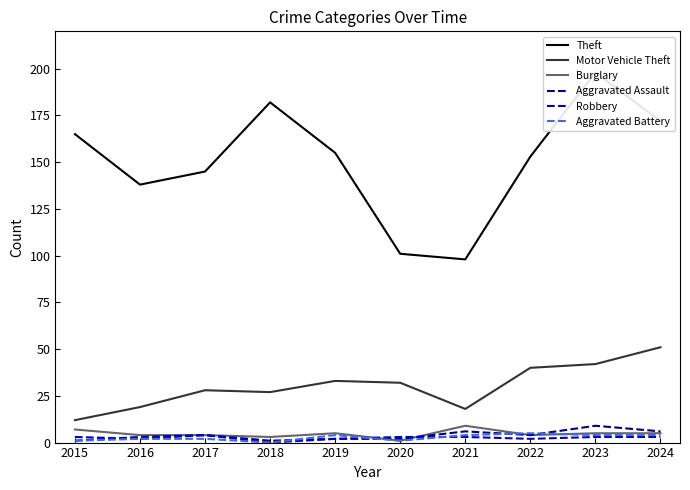

At which label does Theft first exceed 155?

2015